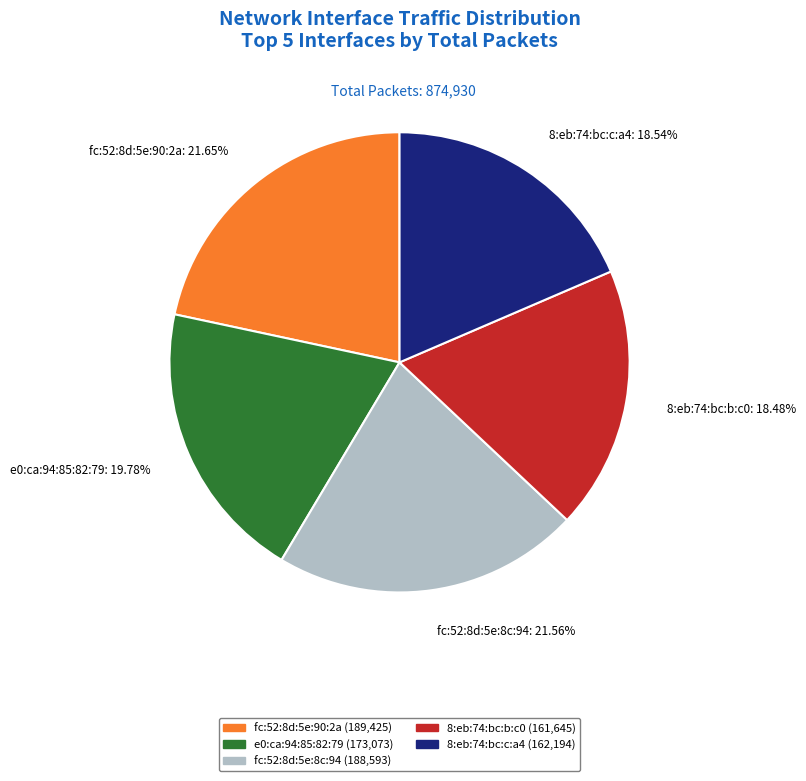

Is it true that fc:52:8d:5e:8c:94 is 22% of the pie?

True